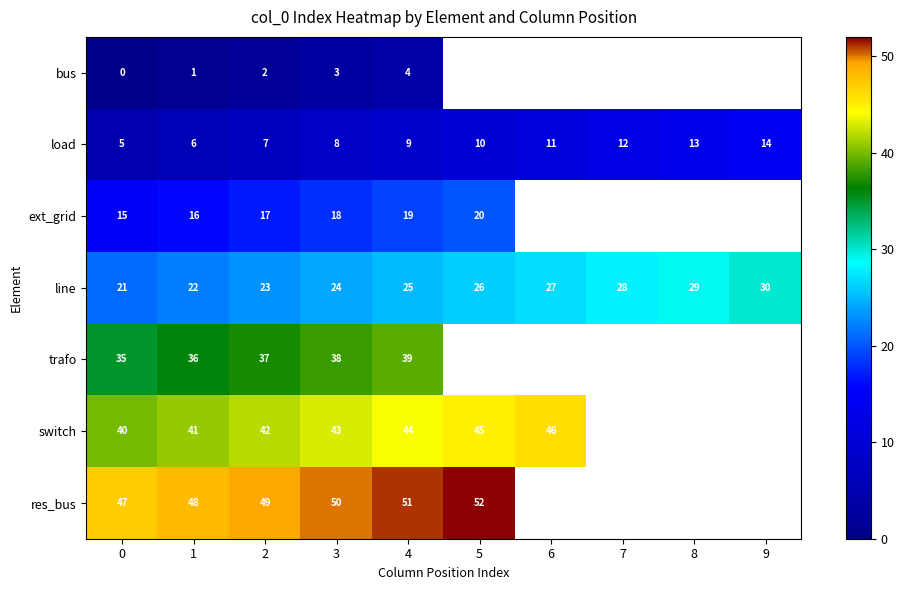

How many distinct data groups are displayed?

7